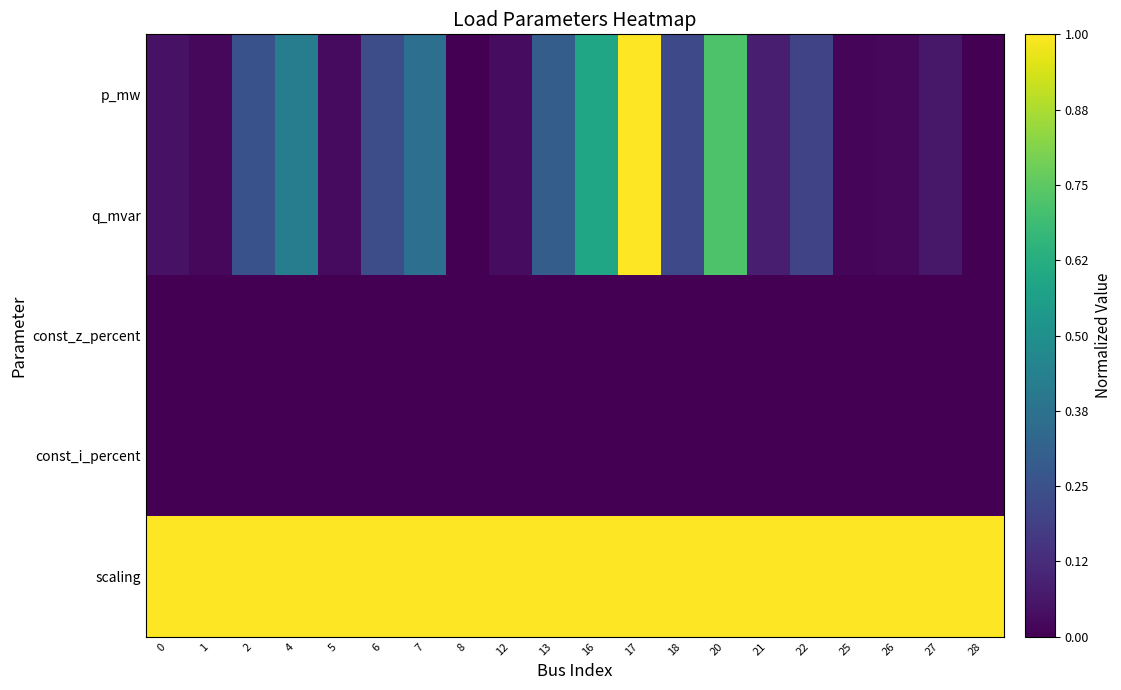

What is the spread (max minus min) of values at 4?

1.0